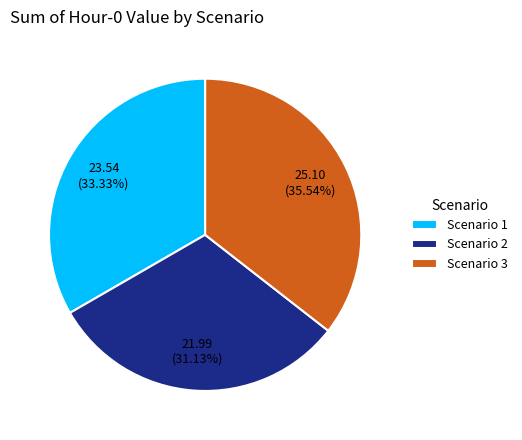

Is Scenario 2 the majority of the pie?

No